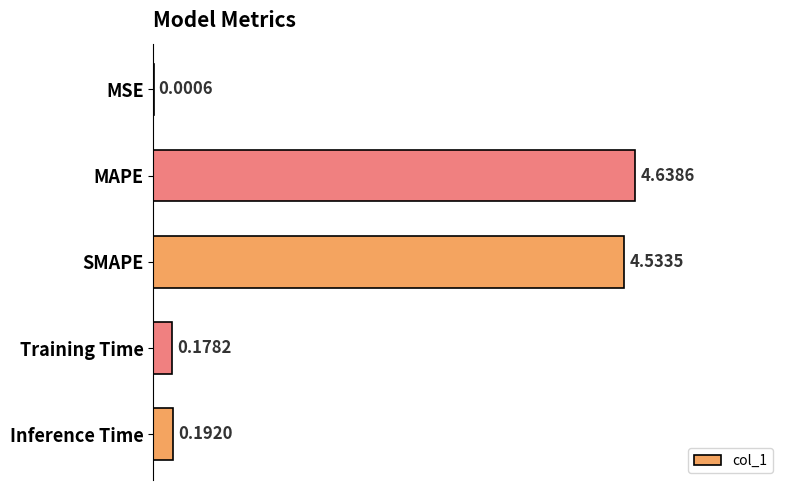

Which has a higher value, SMAPE or Training Time?

SMAPE